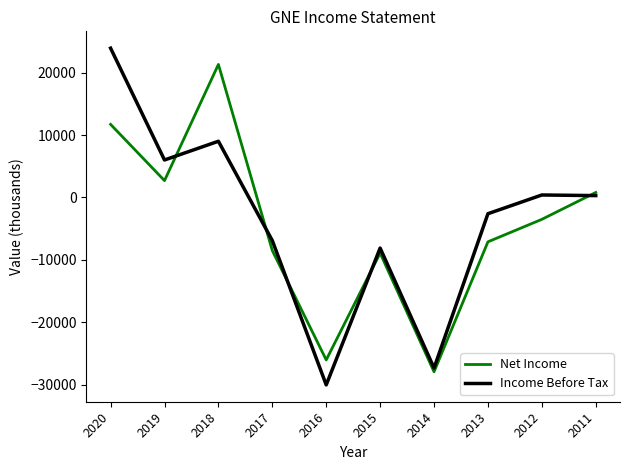

What is the lowest value of the Income Before Tax series?

-30000